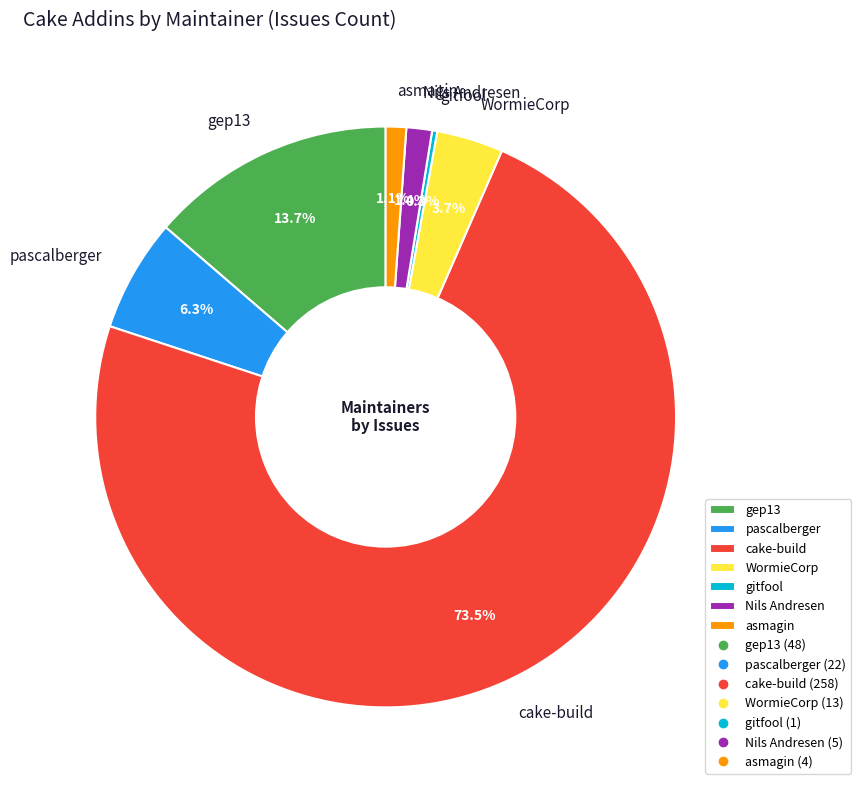

Count the number of slices in the pie.

7